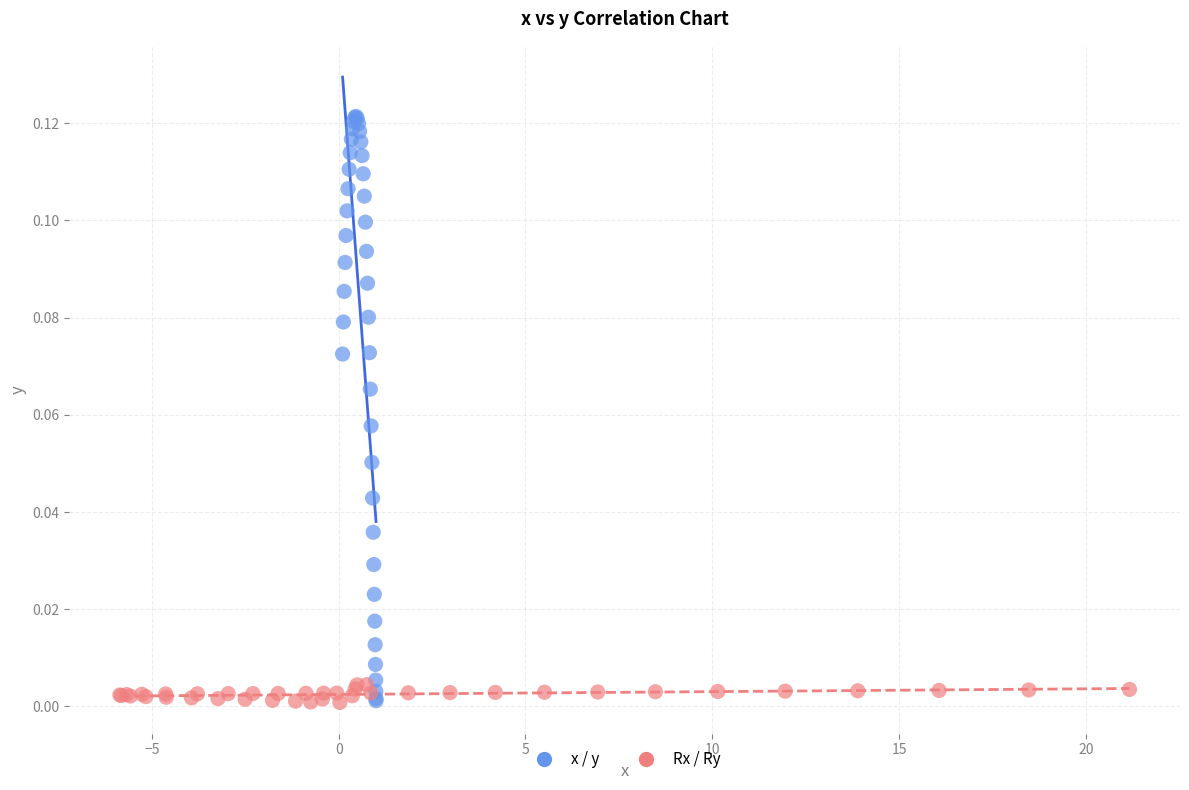

Which series contains the highest Y value?

x / y